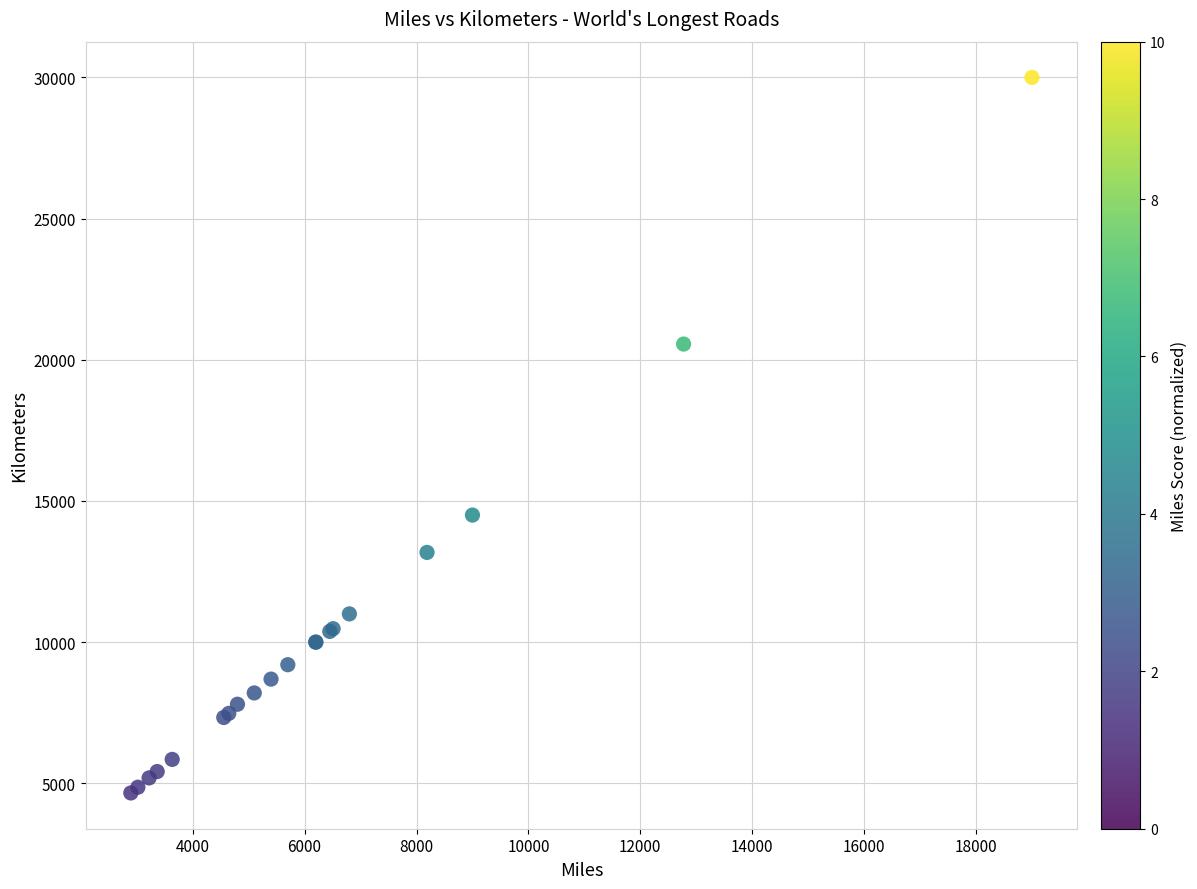

What Y value in the scatter plot is closest to 17329?

14500